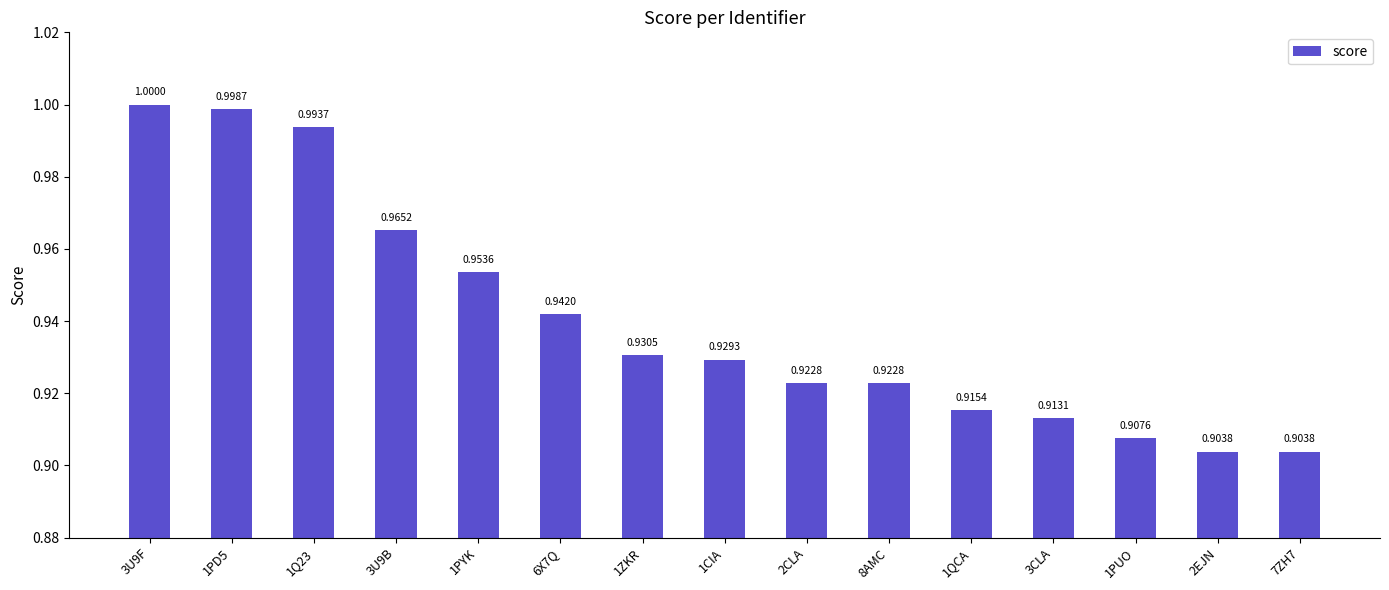

The chart shows a value of 0.3 at 6X7Q. True or false?

False